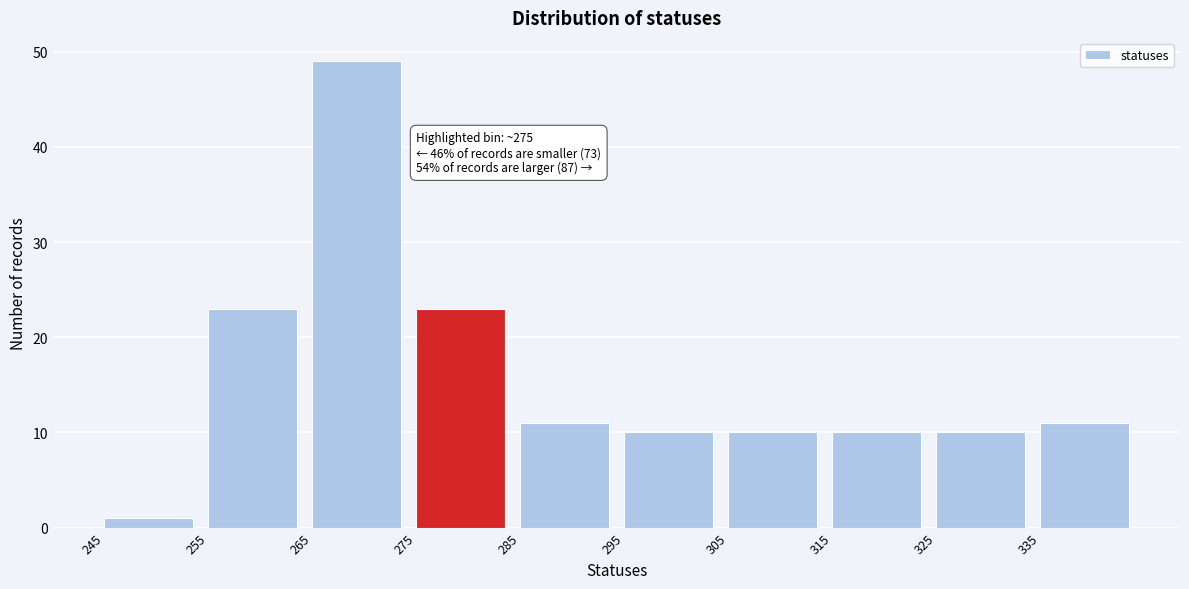

Over which range of the x-axis is the bar tallest?

265 to 275